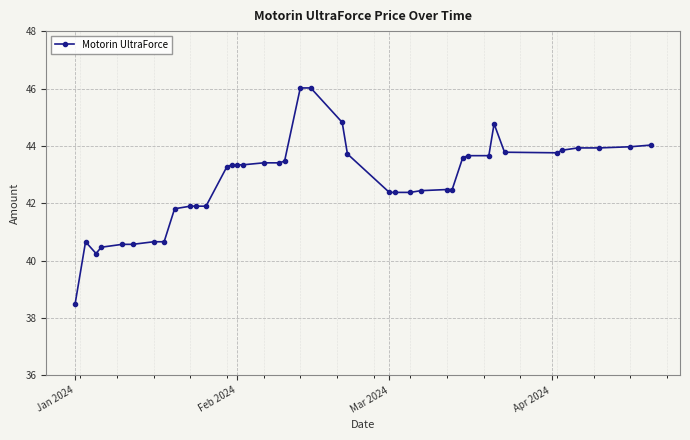

What is the value of the 24th point from the left?

42.4